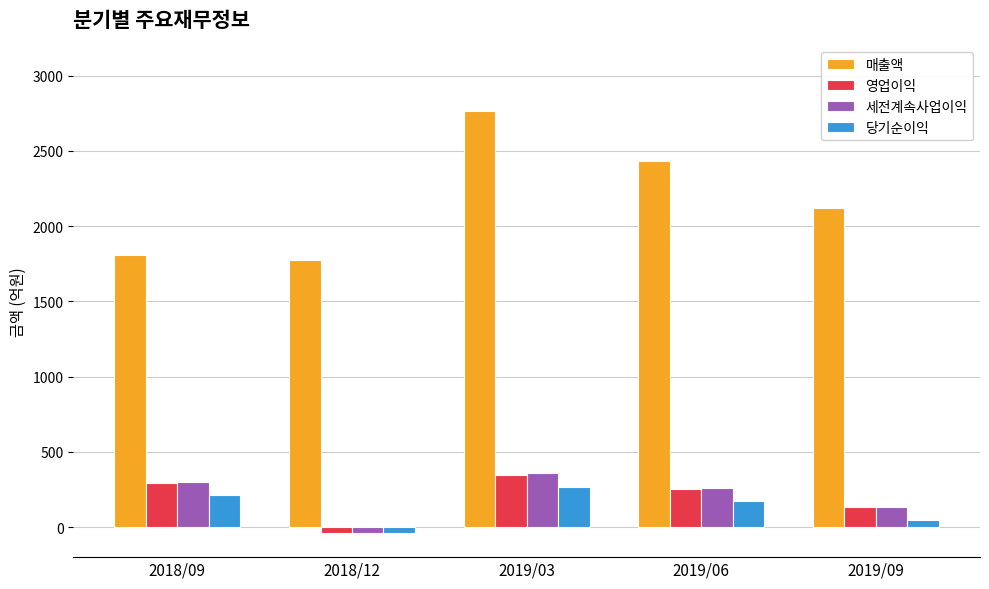

What are all the series names shown in the legend?

매출액, 영업이익, 세전계속사업이익, 당기순이익